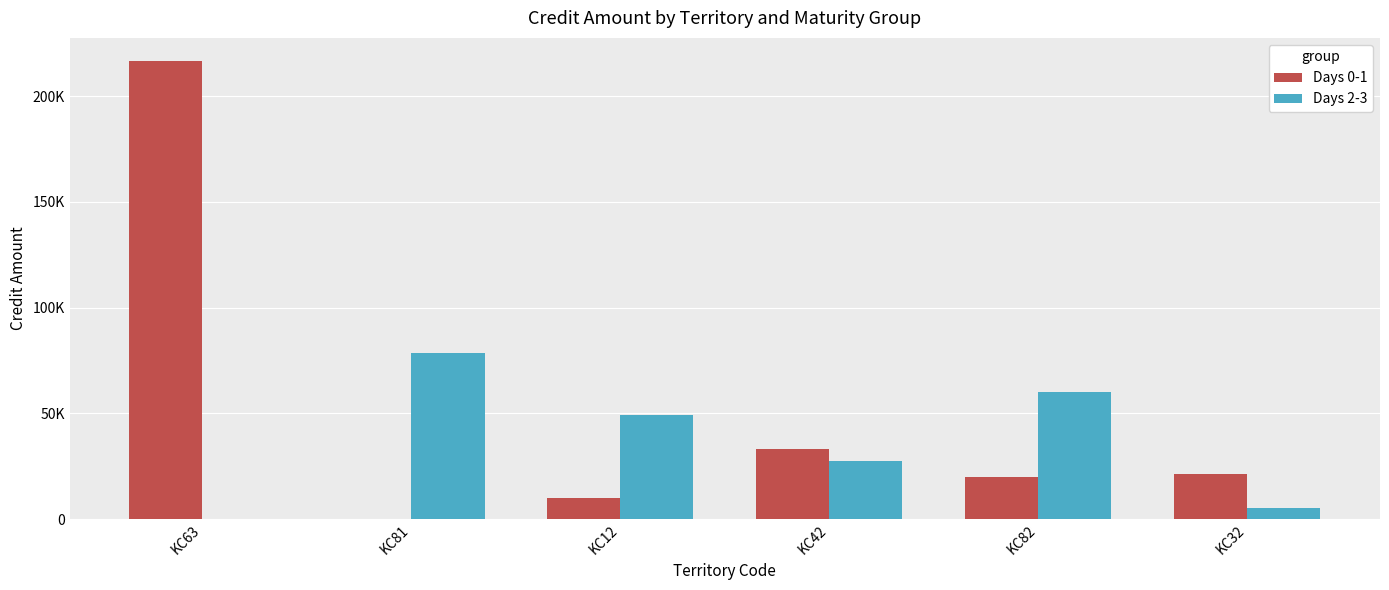

What are all the series names shown in the legend?

Days 0-1, Days 2-3